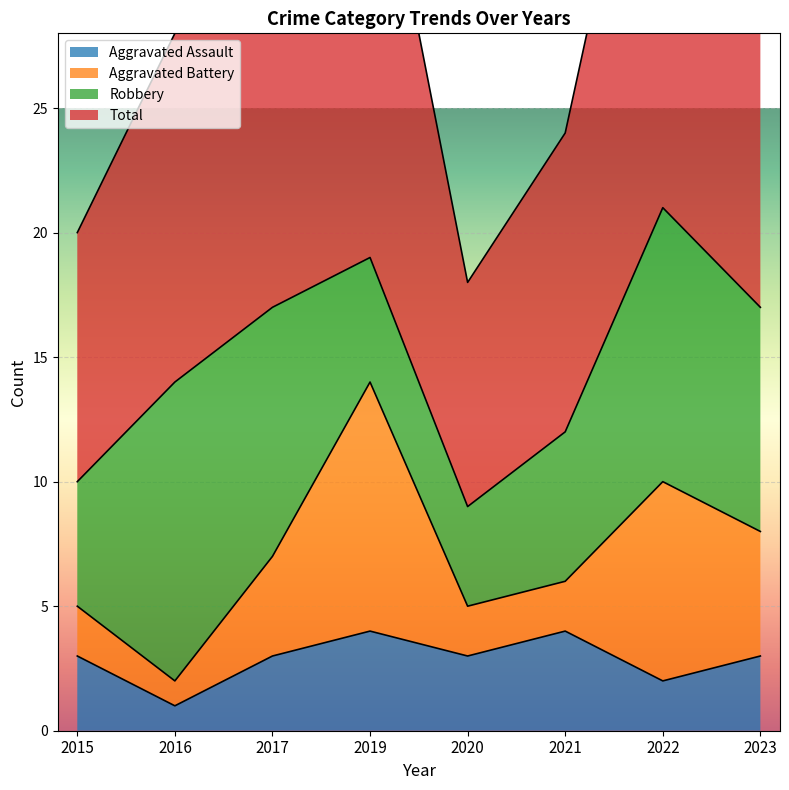

True or false: Aggravated Assault has more than 0 interior local peaks.

True